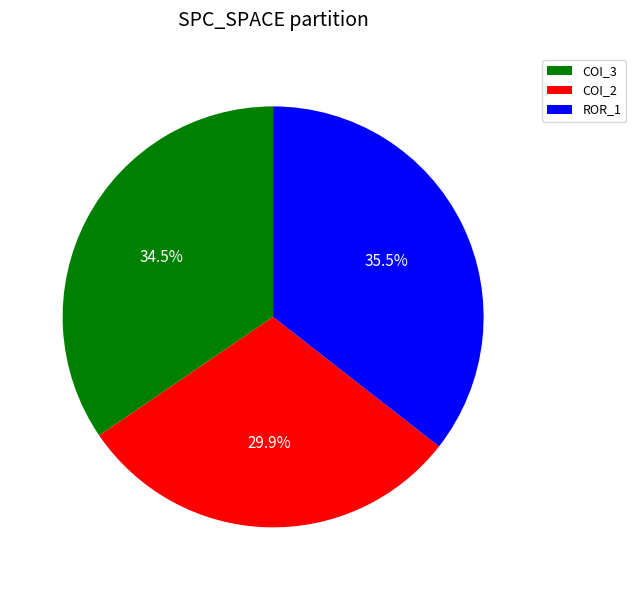

What is the ratio of the value at COI_3 to the value at COI_2?

1.2